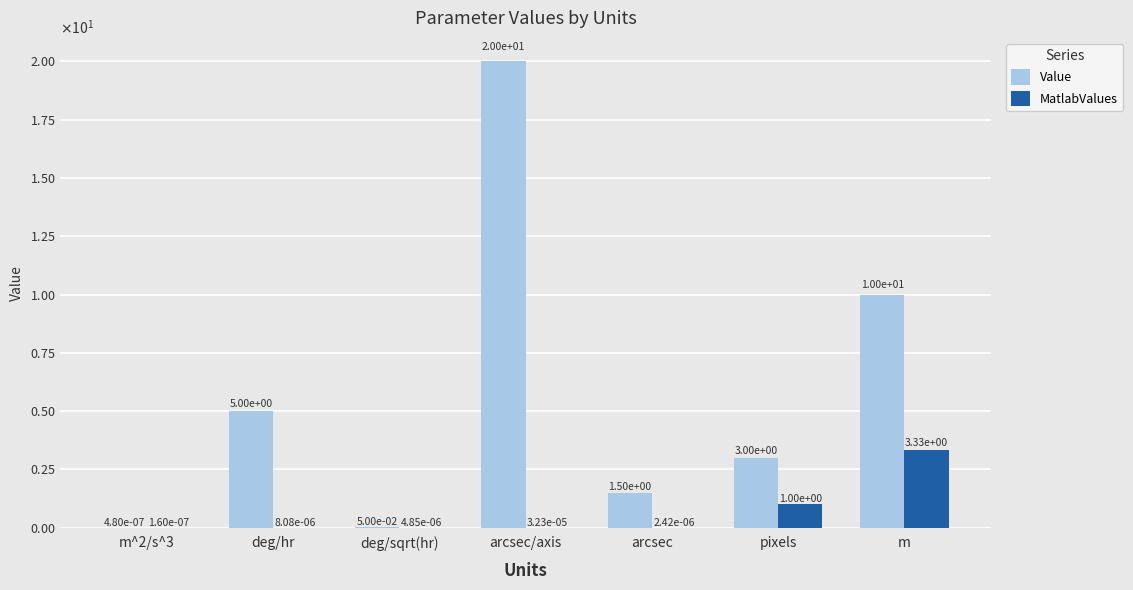

What are all the series names shown in the legend?

Value, MatlabValues